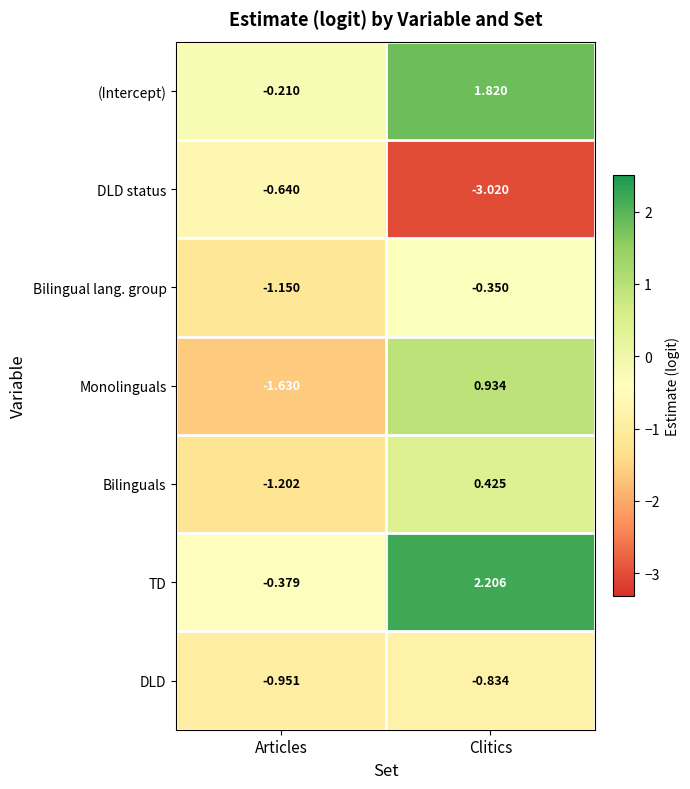

At which label is DLD status closest to -1?

Articles